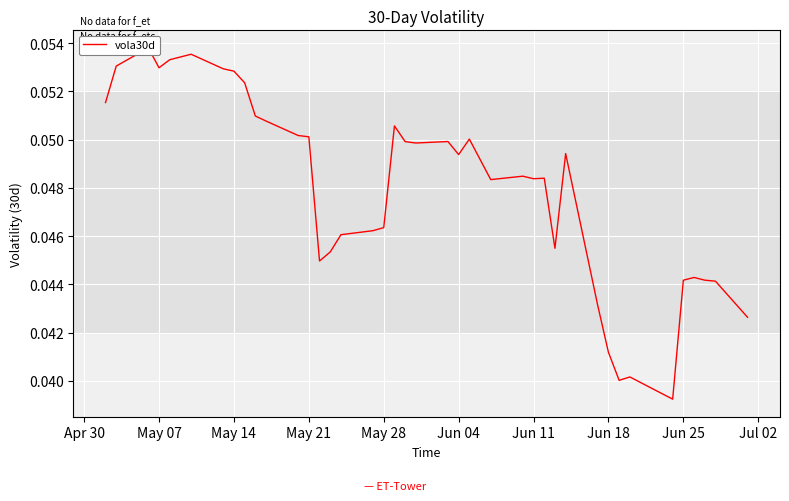

Reading left to right, list all the values displayed in this chart.

0.1	0.1	0.1	0.1	0.1	0.1	0.1	0.1	0.1	0.1	0.1	0.1	0.1	0.0	0.0	0.0	0.0	0.0	0.1	0.0	0.0	0.0	0.0	0.1	0.0	0.0	0.0	0.0	0.0	0.0	0.0	0.0	0.0	0.0	0.0	0.0	0.0	0.0	0.0	0.0